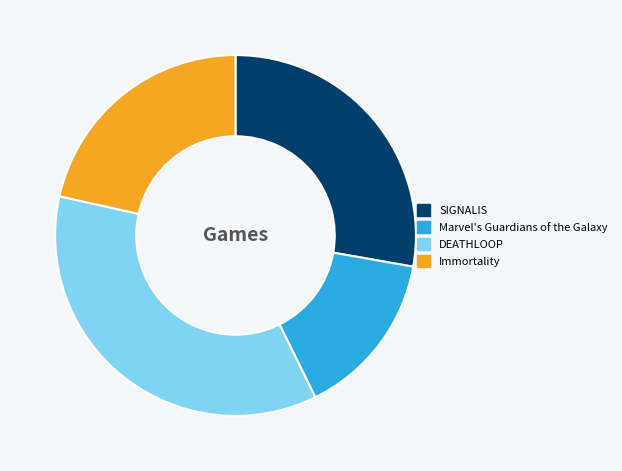

Count the number of slices in the pie.

4